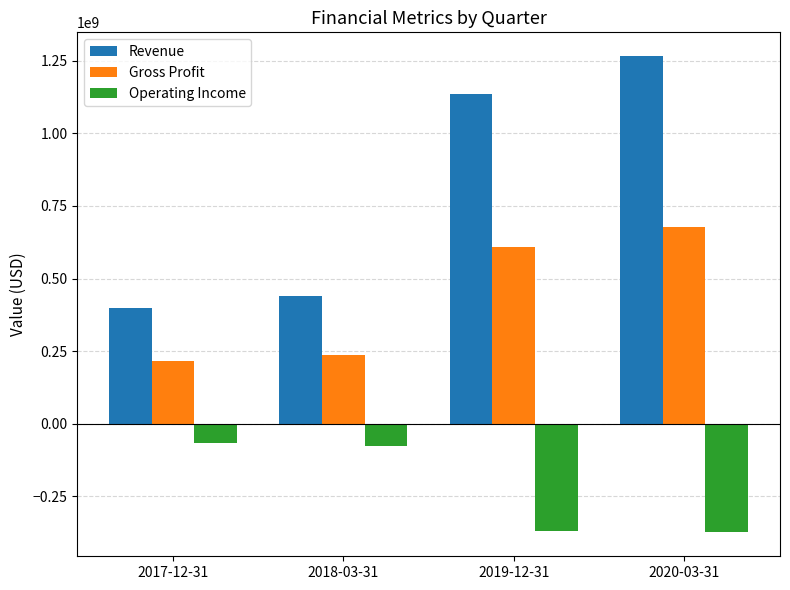

What is the maximum value for Gross Profit?

676401900